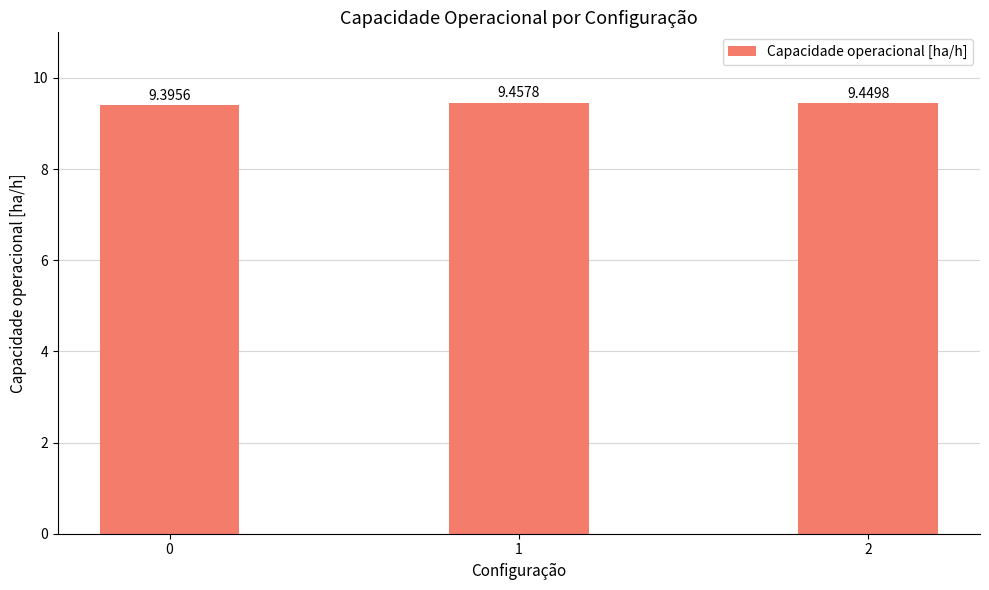

What is the ratio of the value at 1 to the value at 2?

1.0